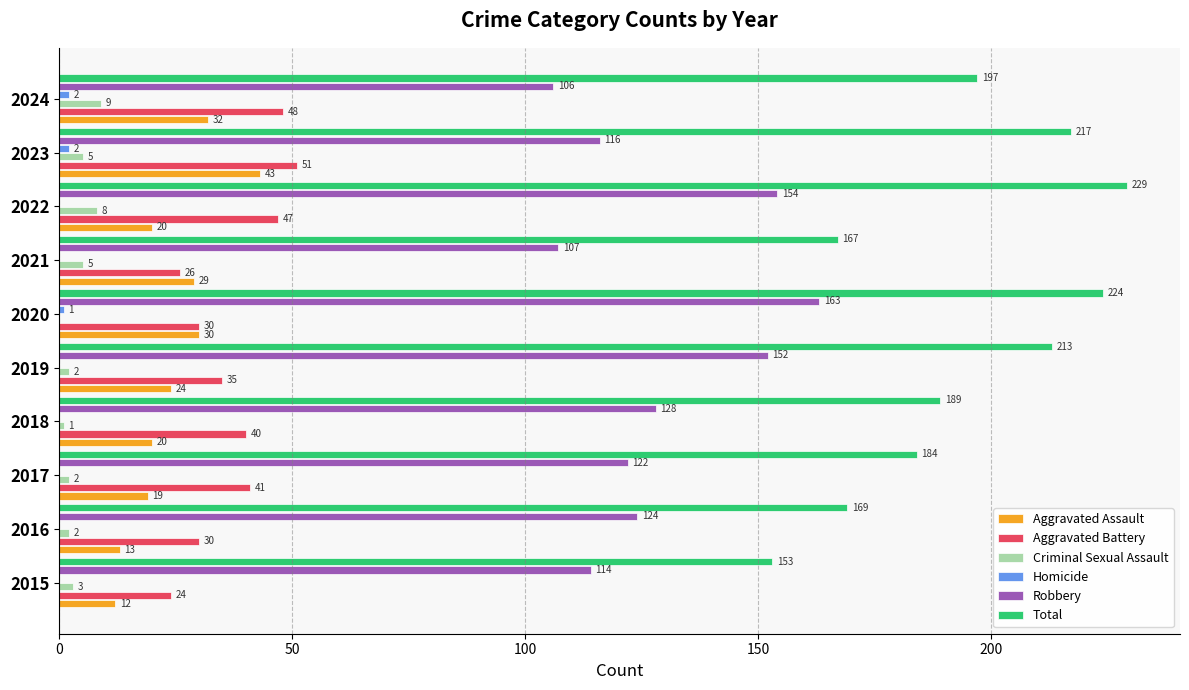

How many data points does each series have?

10